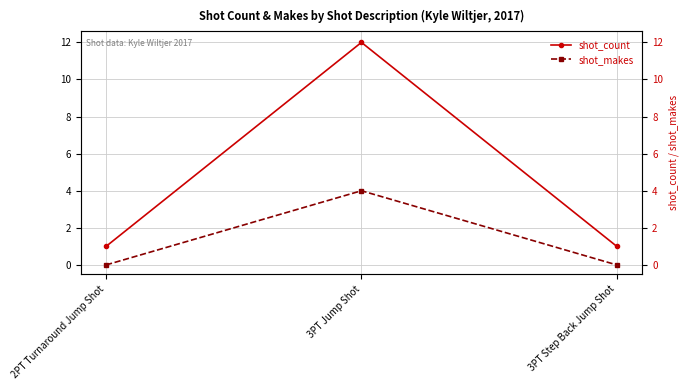

How many values in the shot_count series exceed 1?

1